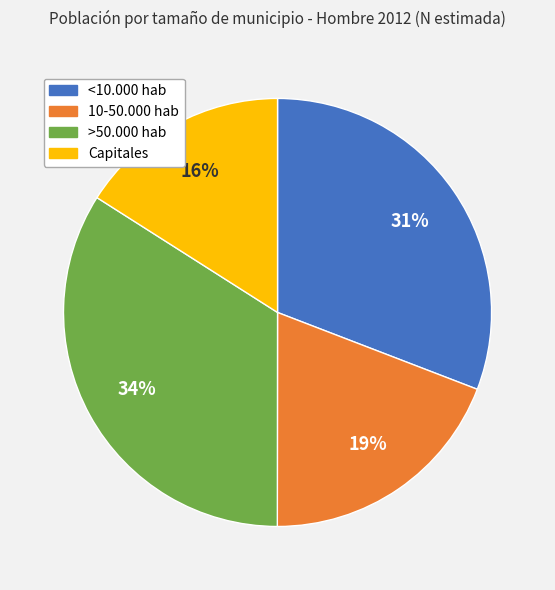

To the nearest percent, what is the difference between the largest and smallest slice percentages?

18%